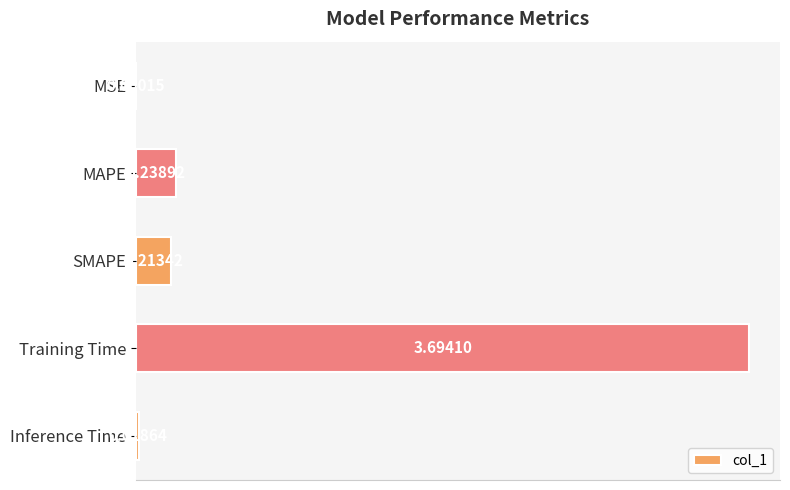

What is the average value?

0.8